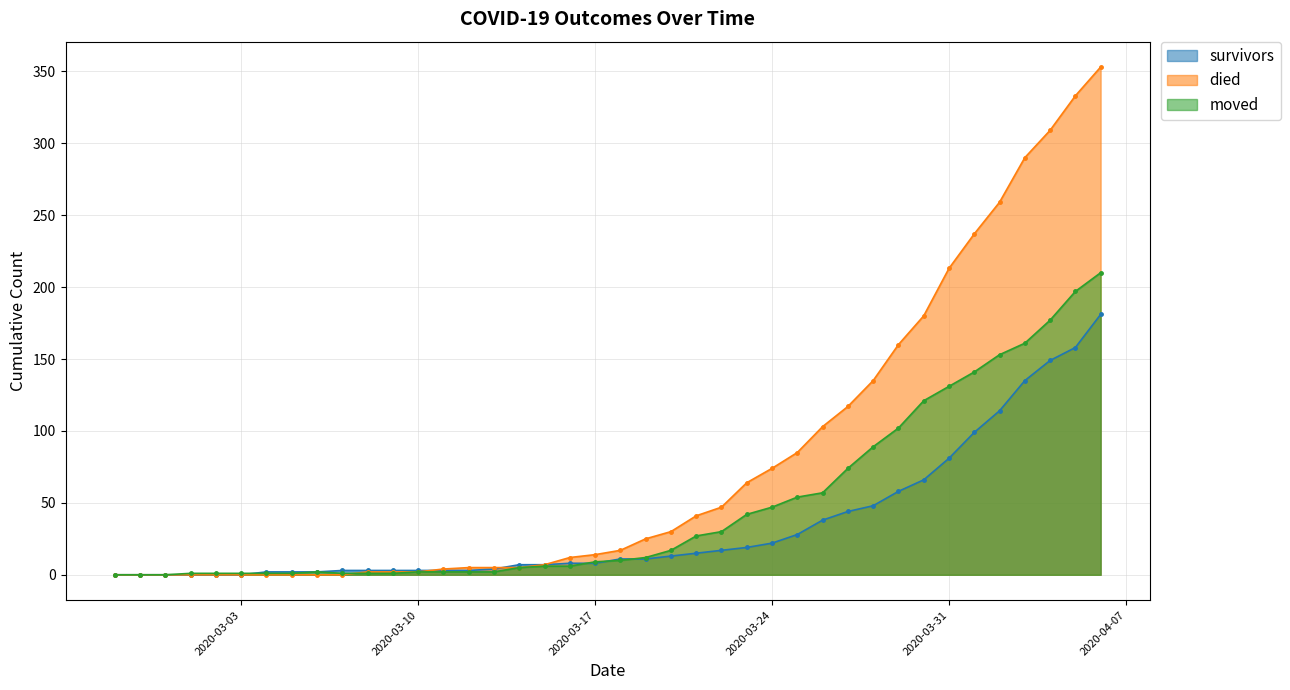

Between which two adjacent categories do died and survivors first intersect?

2020-03-10 and 2020-03-11